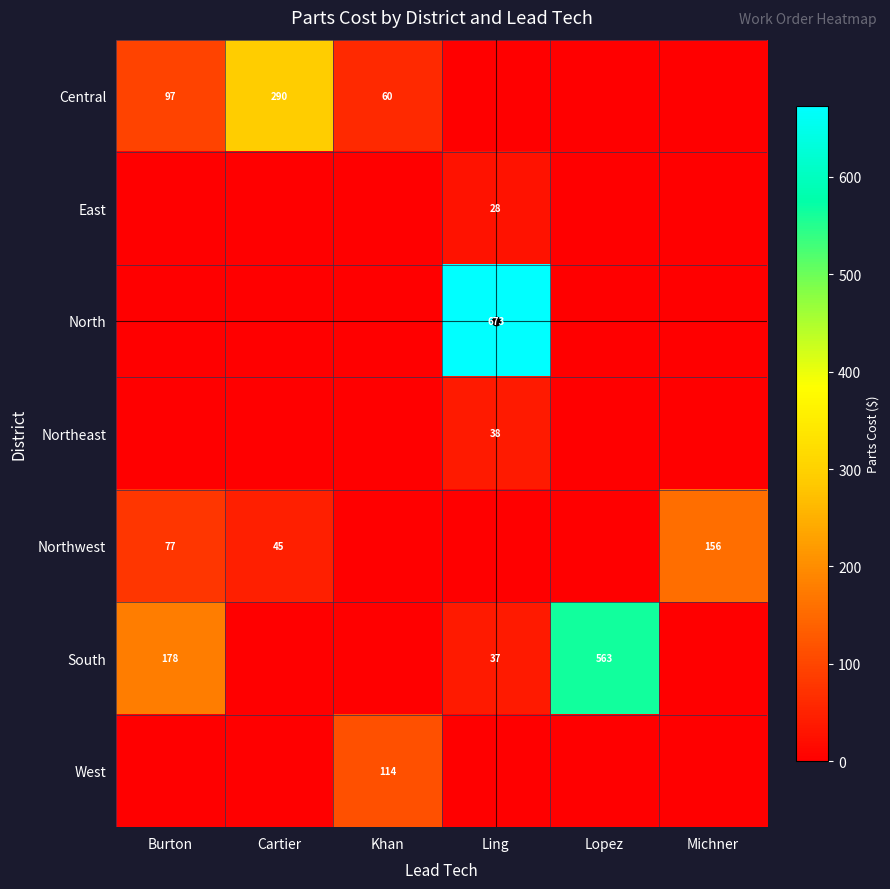

Which series has the largest total across all categories?

South